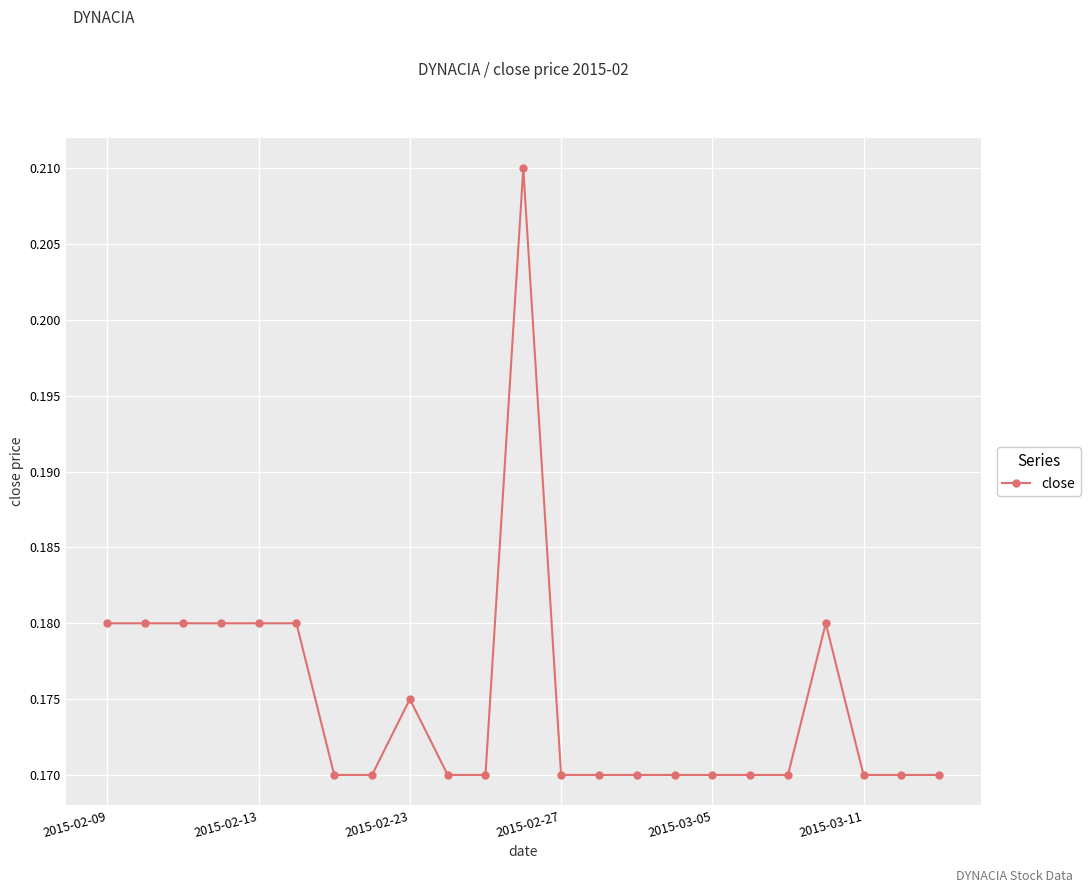

What is the sum of all values?

4.0